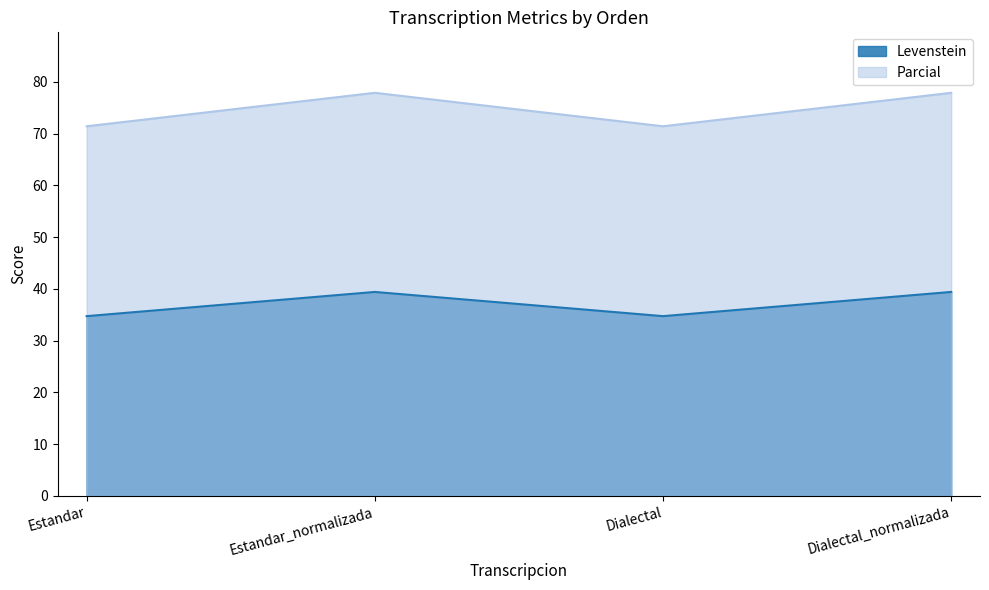

What is the lowest value of the Levenstein series?

34.7